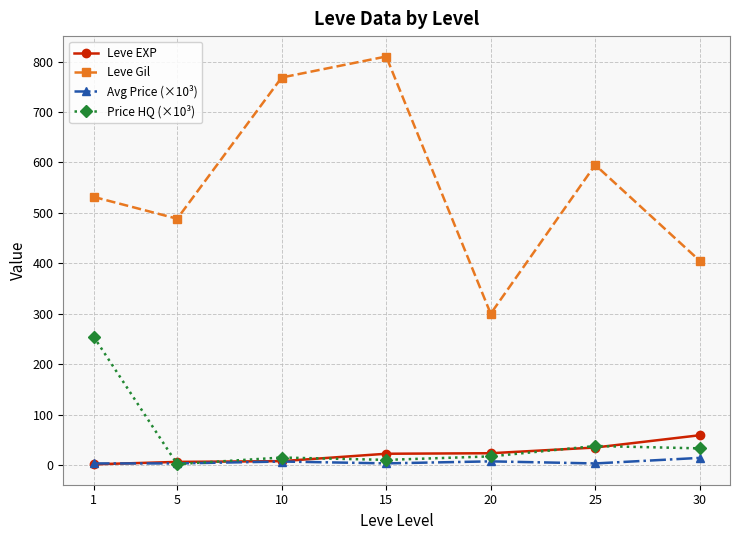

True or false: Price HQ (×10³) has more than 2 interior local peaks.

False